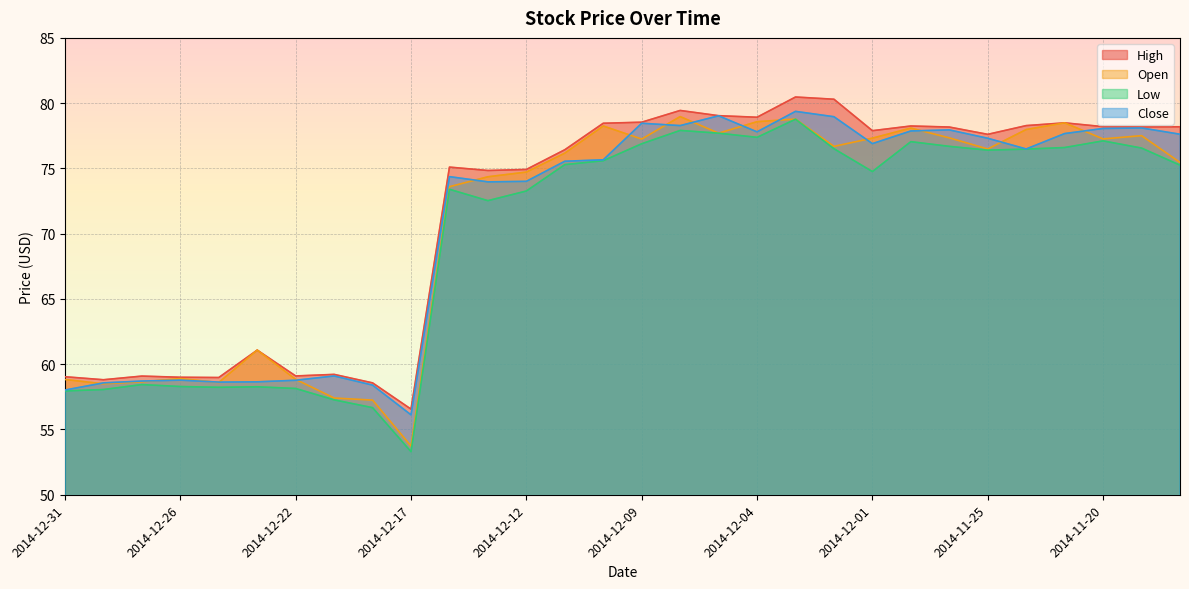

What is the sum of the Open values at 2014-11-20 and 2014-12-23?

138.3